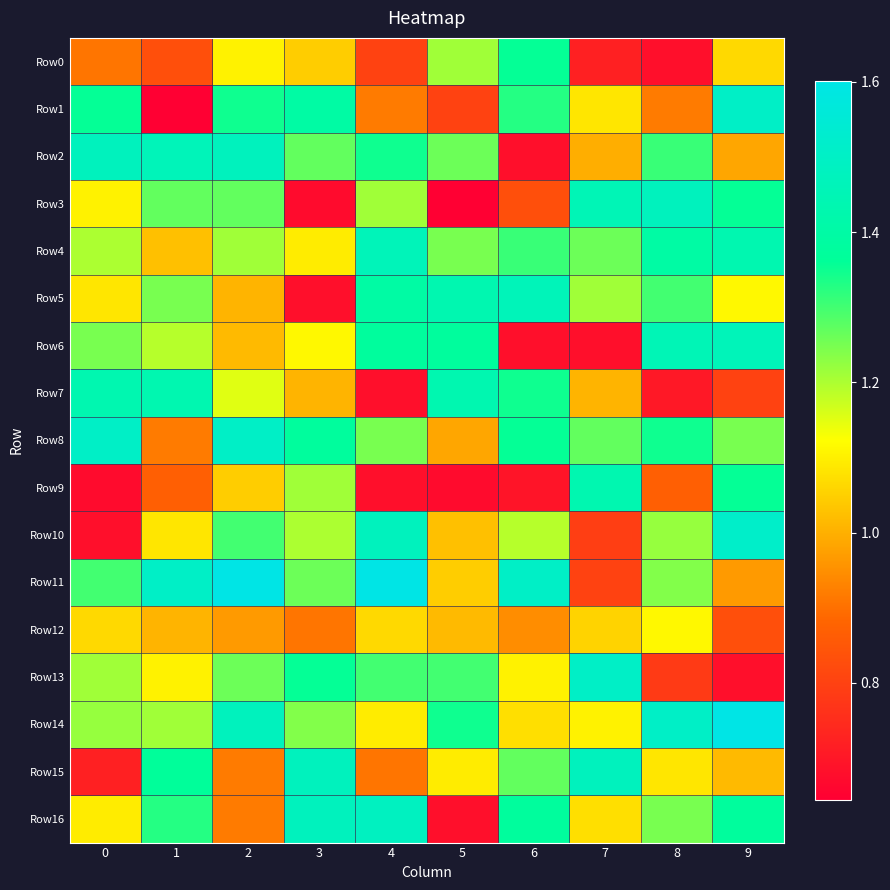

What is the difference between the highest and lowest values at 8?

0.8